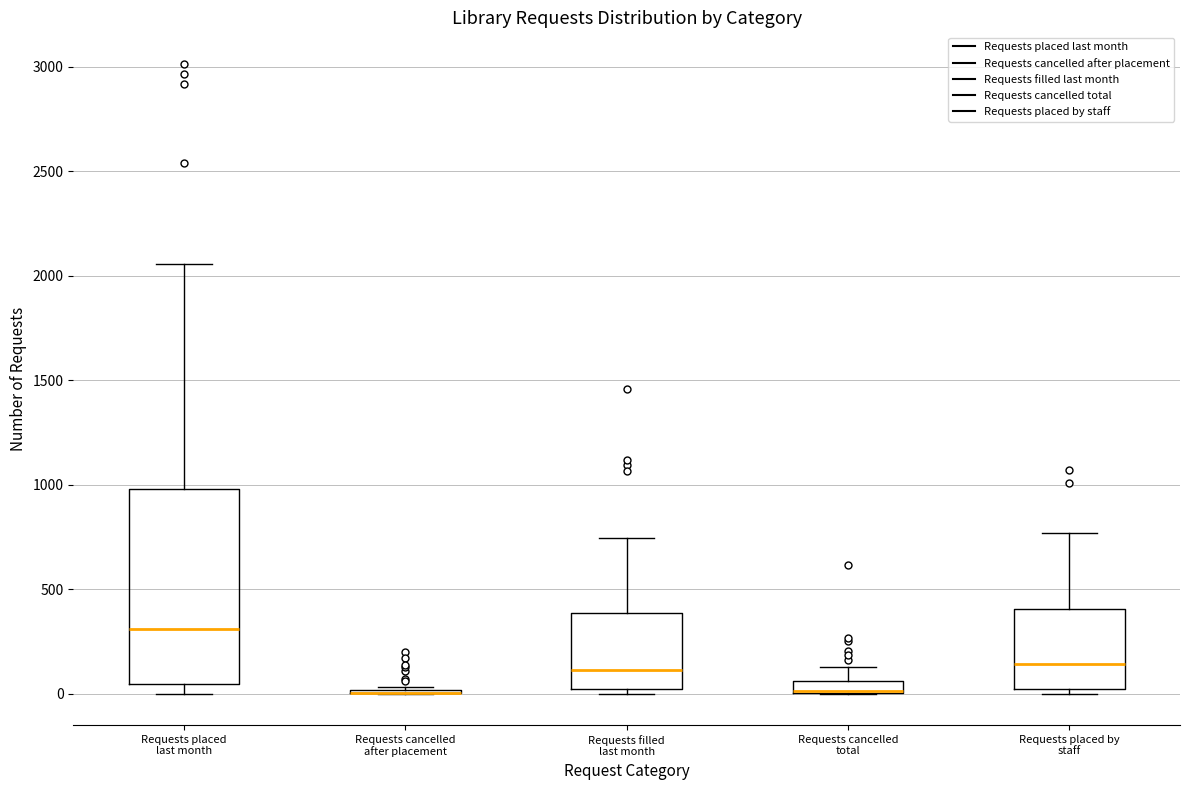

Which box is the tallest, from its lower edge to its upper edge?

Requests placed last month